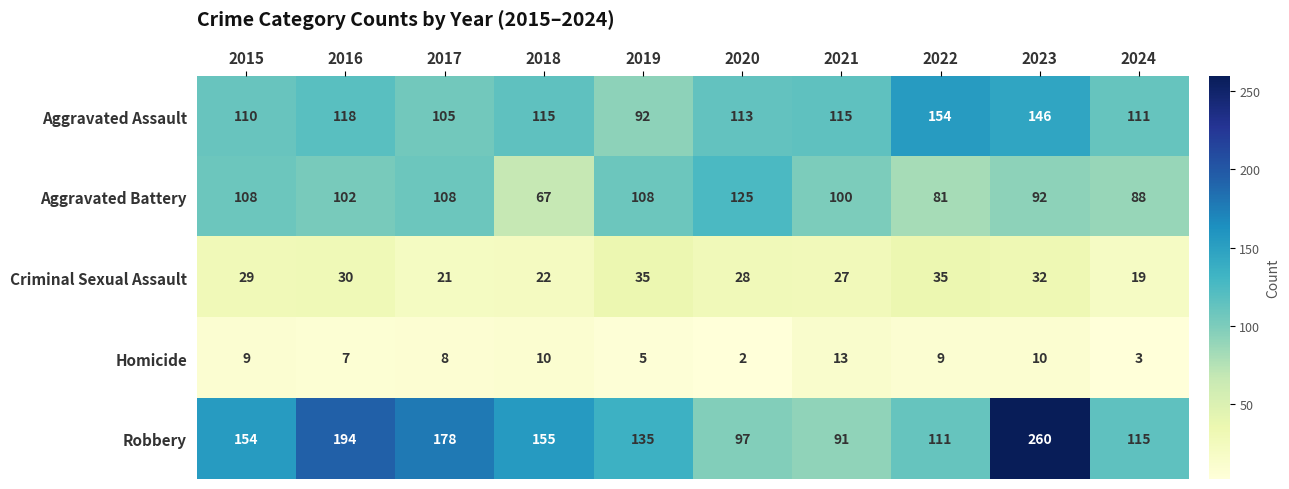

The value of Homicide at 2017 is 8. True or false?

True